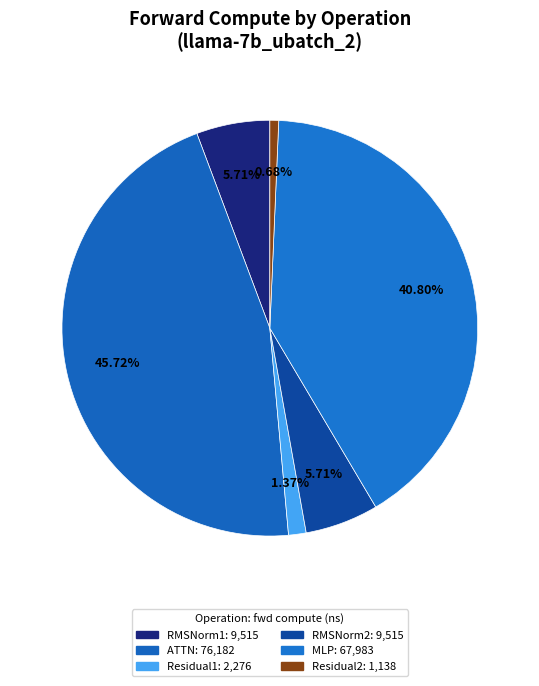

Is it true that RMSNorm1 is 6% of the pie?

True